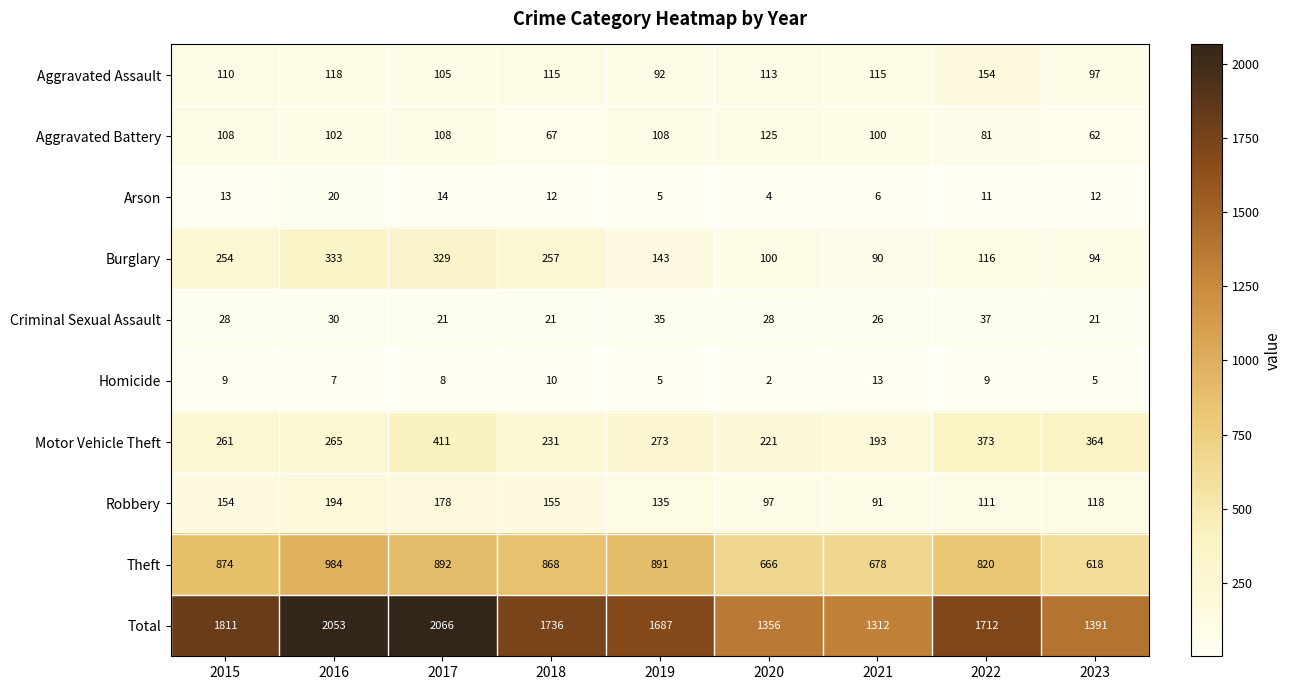

Which series changed the most between 2016 and 2020?

Total